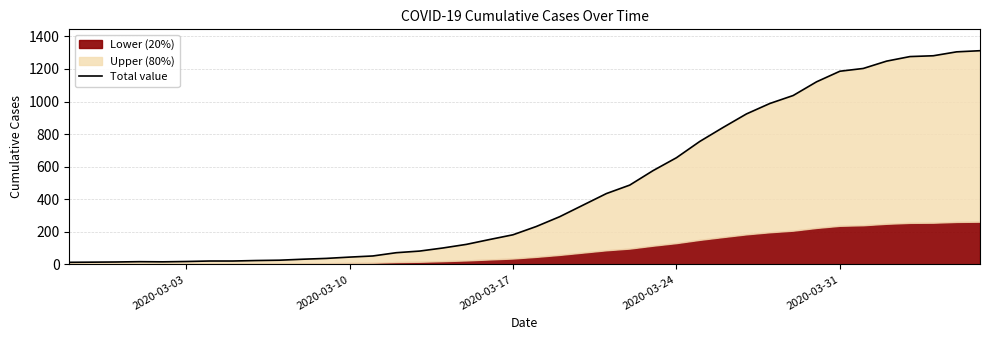

Reading left to right, what are all the values shown in this chart?

13	14	15	17	16	18	21	21	24	26	32	37	45	52	72	82	101	123	153	182	233	293	364	435	487	576	655	755	841	924	988	1037	1121	1186	1203	1248	1276	1281	1305	1312